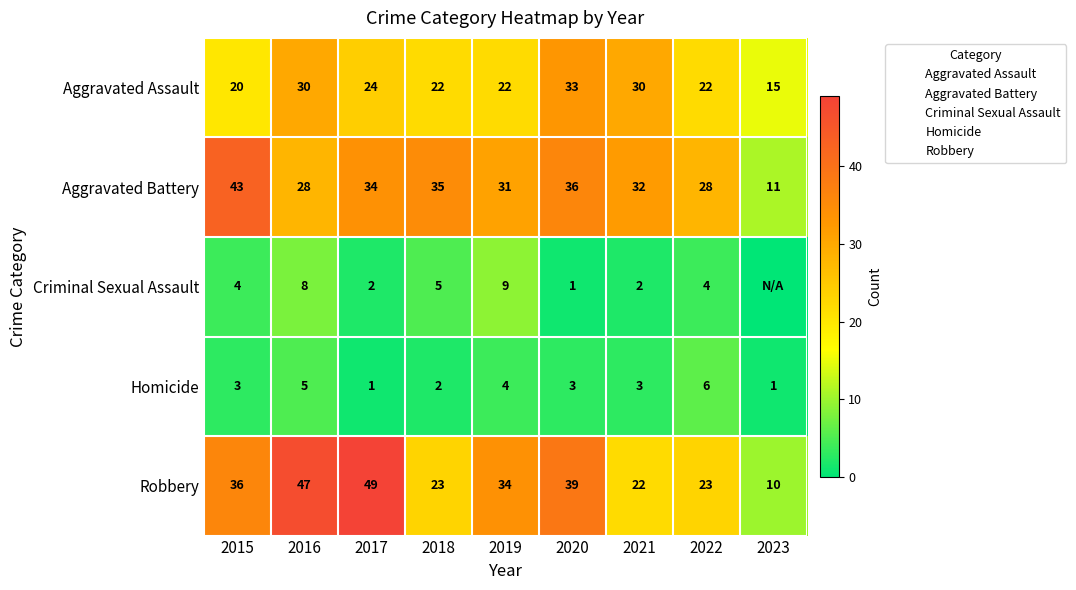

At how many categories does at least one series exceed 47?

1